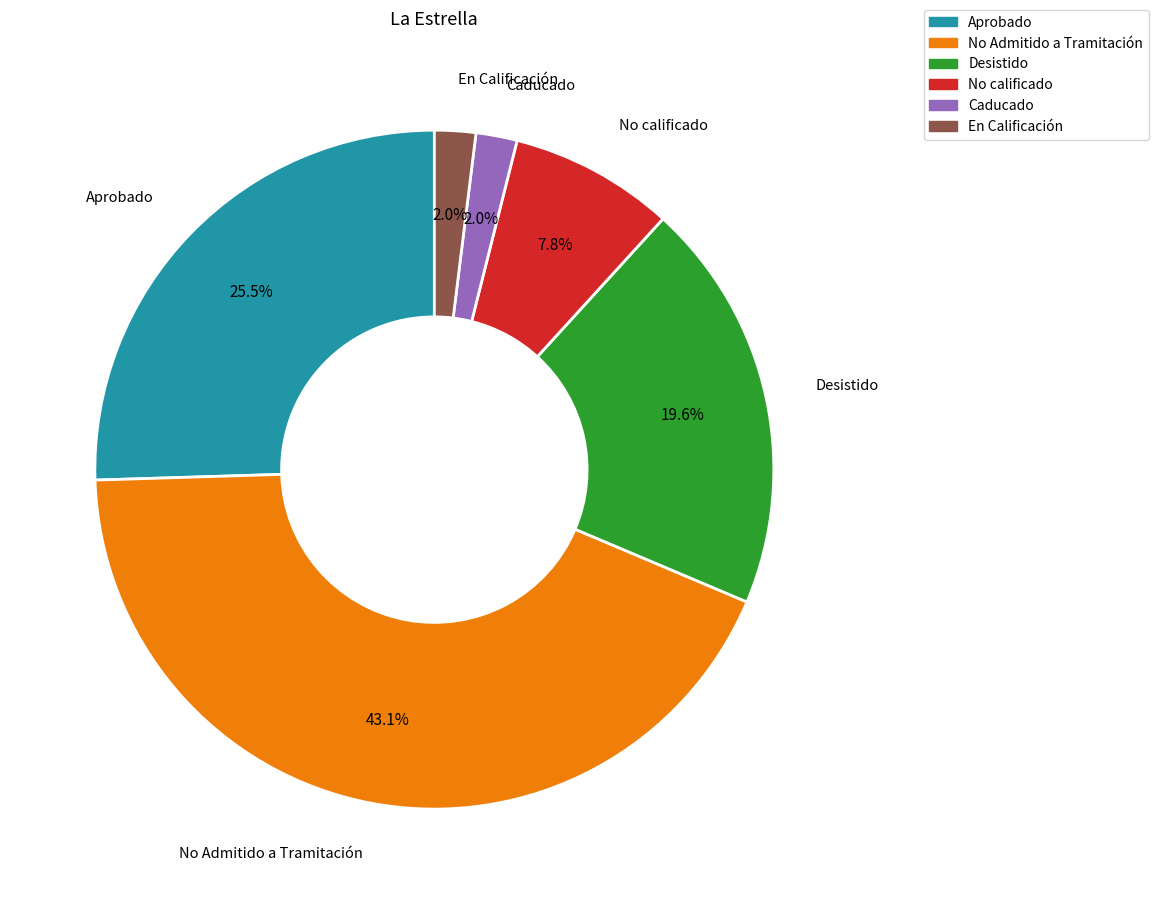

Does Aprobado account for over 50% of the chart?

No